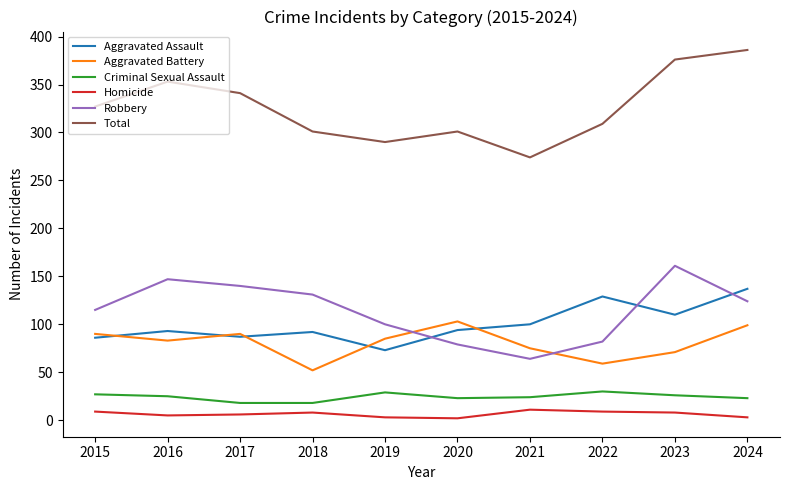

At which category does Total reach its first local valley?

2019